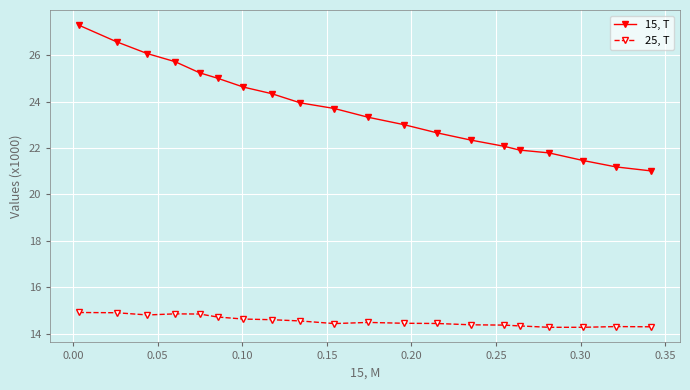

True or false: 25, T and 15, T cross at least once.

False